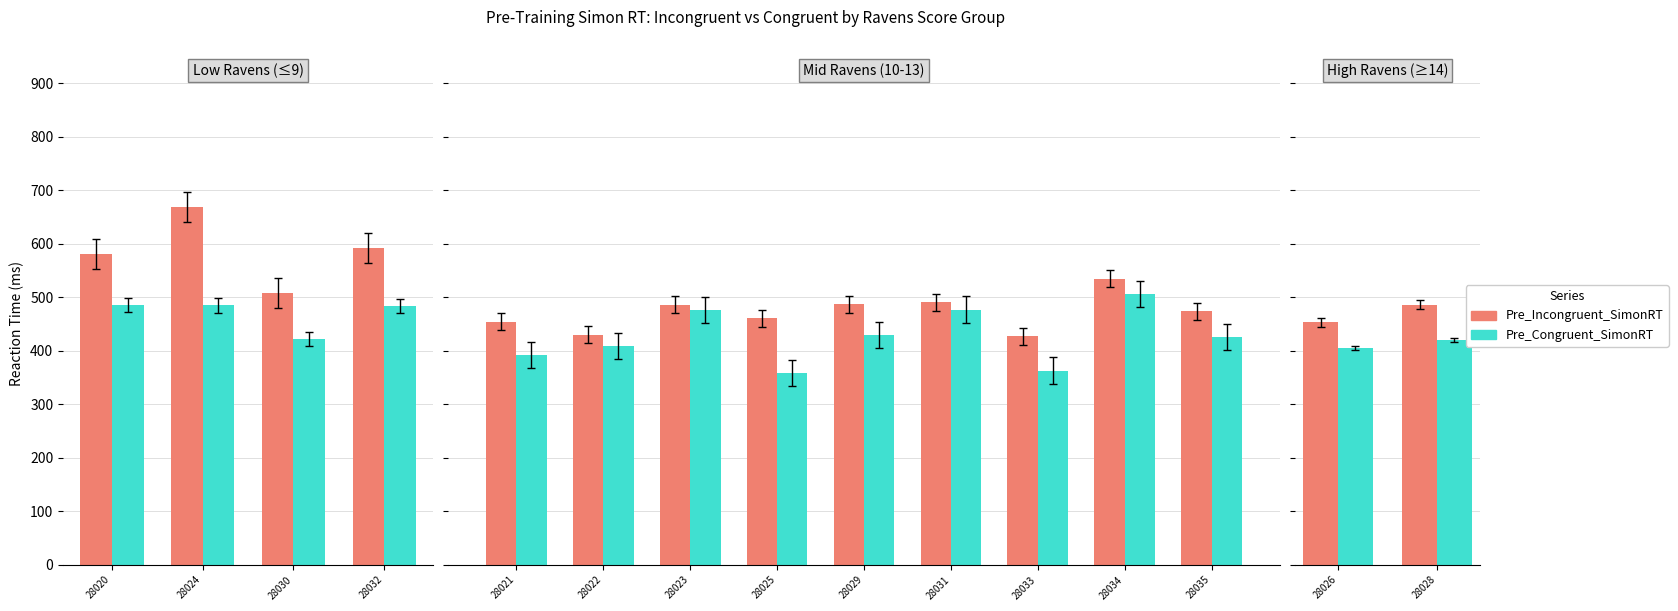

What are all the series names shown in the legend?

Pre_Incongruent_SimonRT, Pre_Congruent_SimonRT